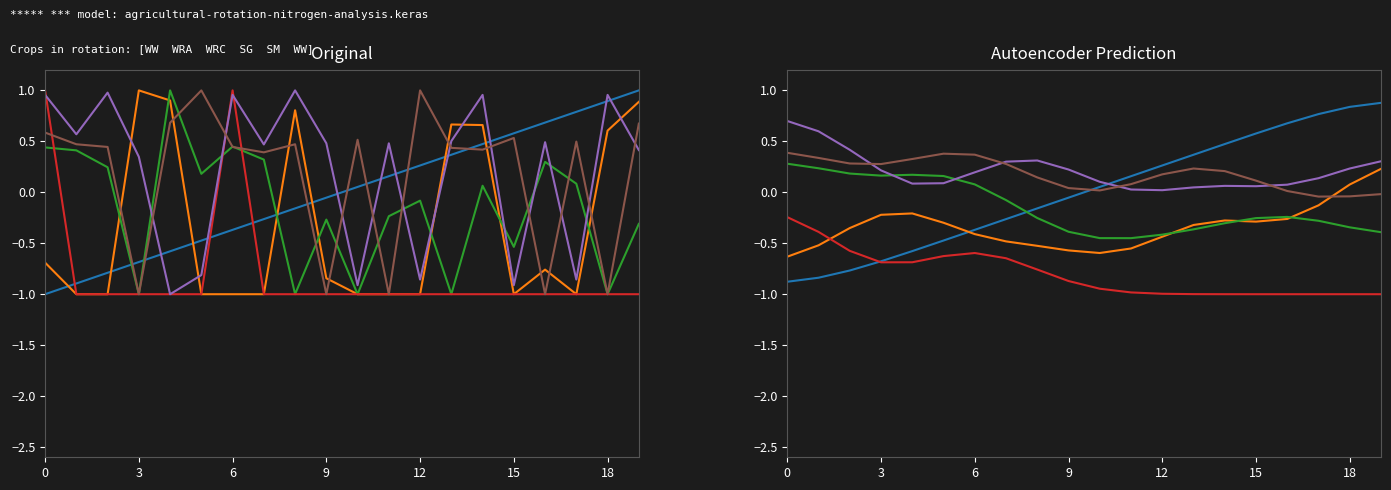

Which label corresponds to the largest value in the chart?

19